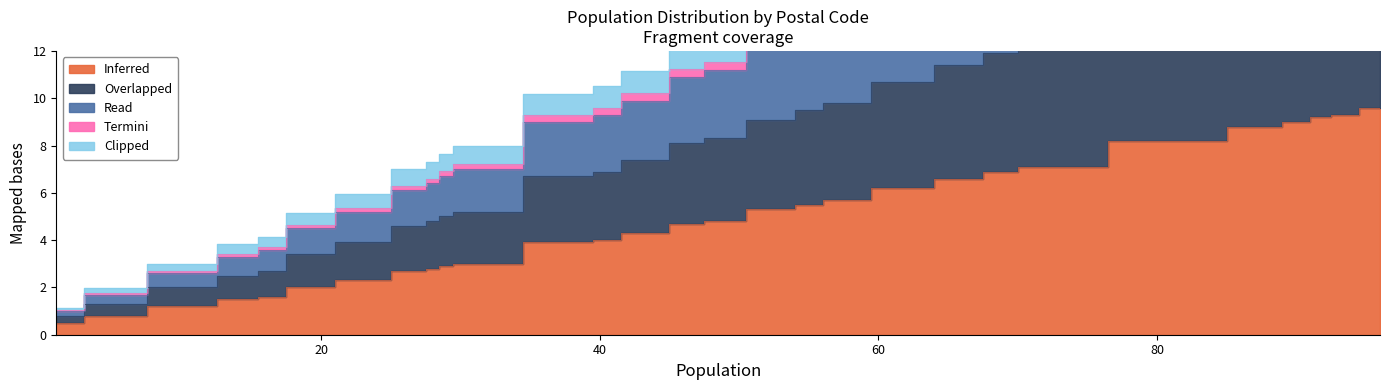

Which category has the highest value in the Read series?

96